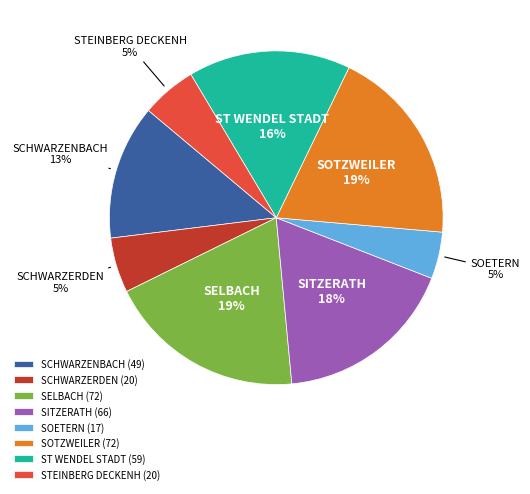

To the nearest percent, what portion does ST WENDEL STADT represent?

16%